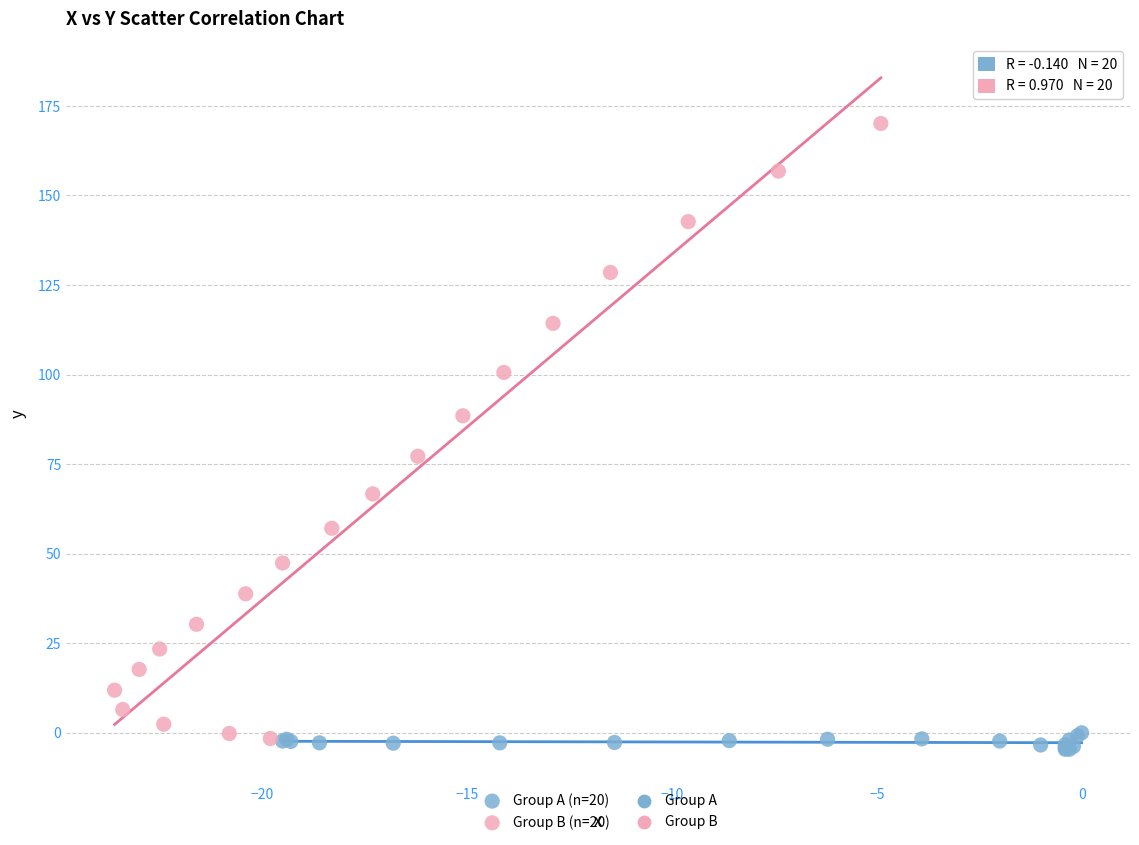

Which series contains the highest Y value?

Group B (n=20)